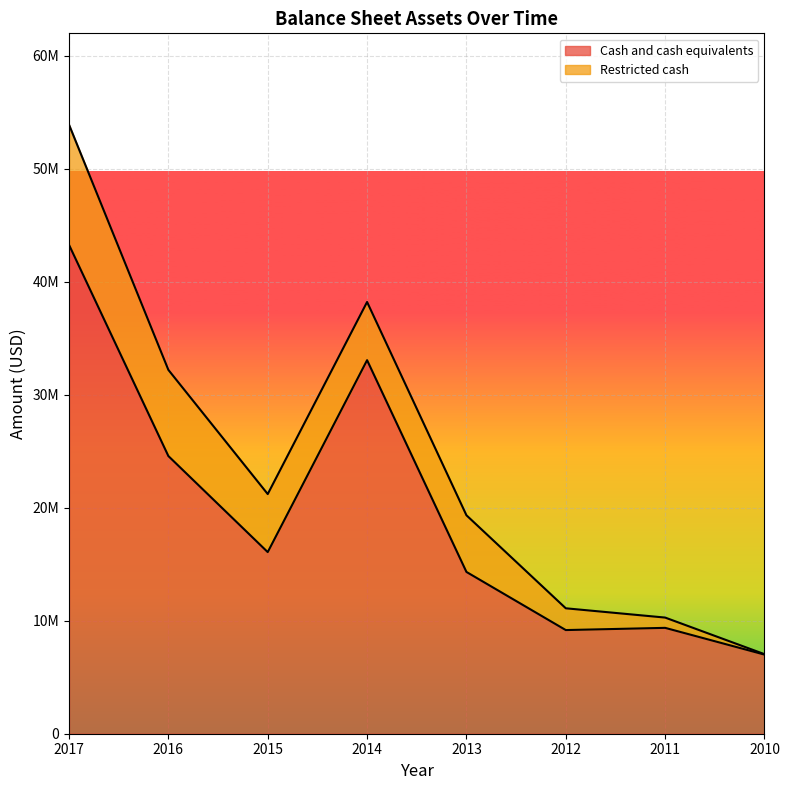

What is the value of the 7th point from the left?

9369115